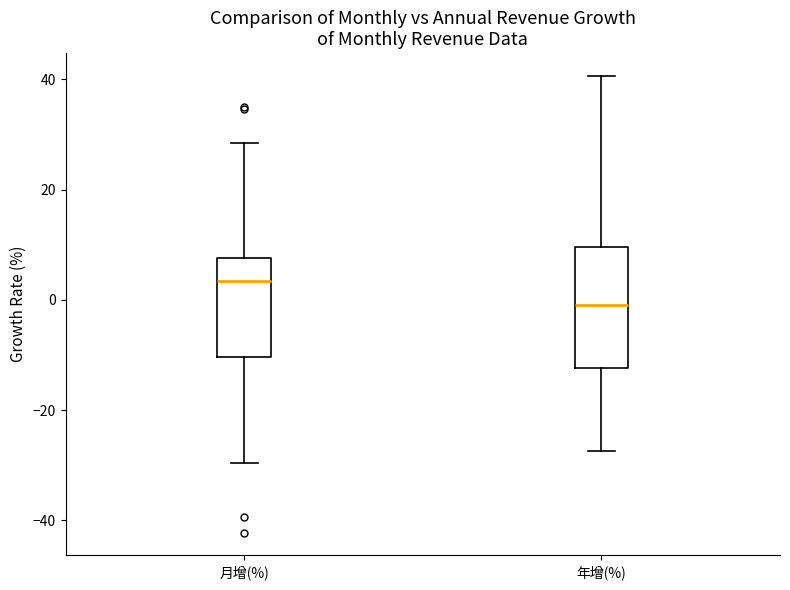

Where is the lower edge of the box for 月增(%) on the y-axis? The values are not printed on the chart, so give them approximately, as read against the axis.

-10